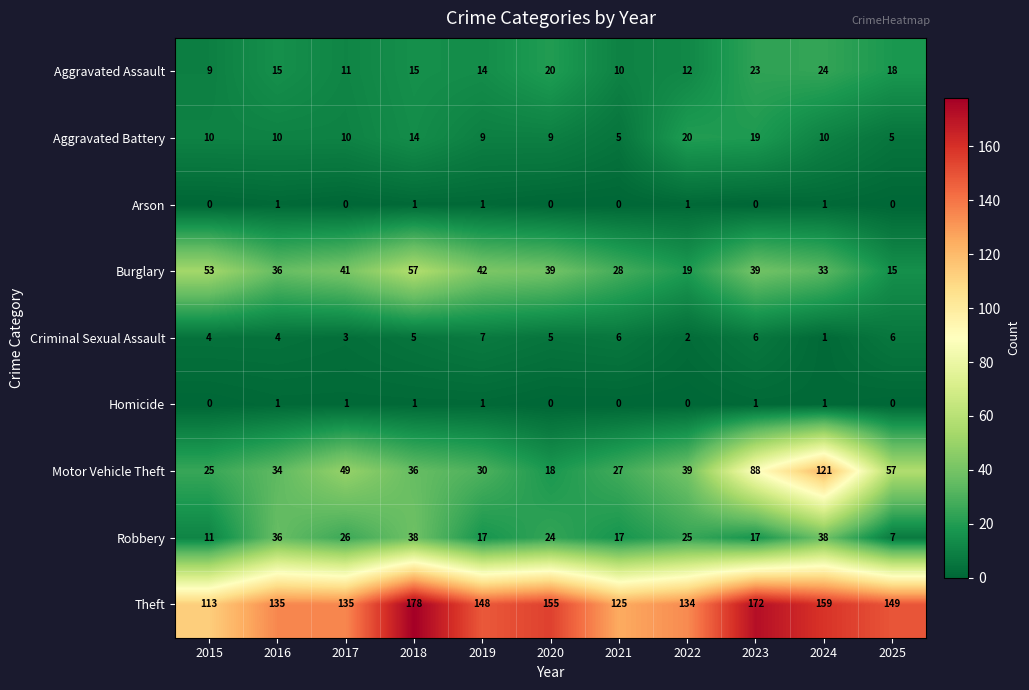

Which series has the largest range (max minus min)?

Motor Vehicle Theft